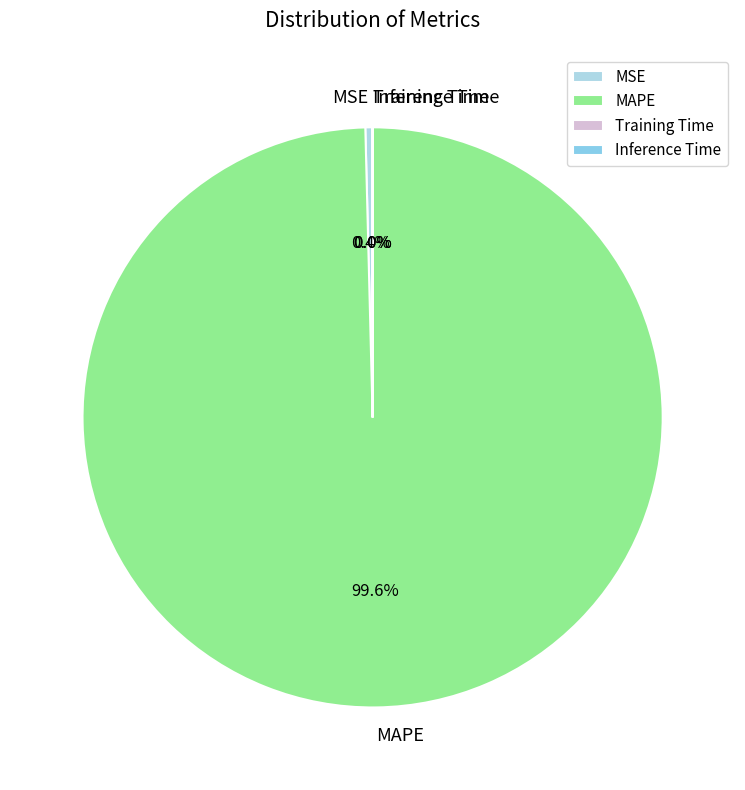

How much of the chart is everything except MAPE?

0.4%